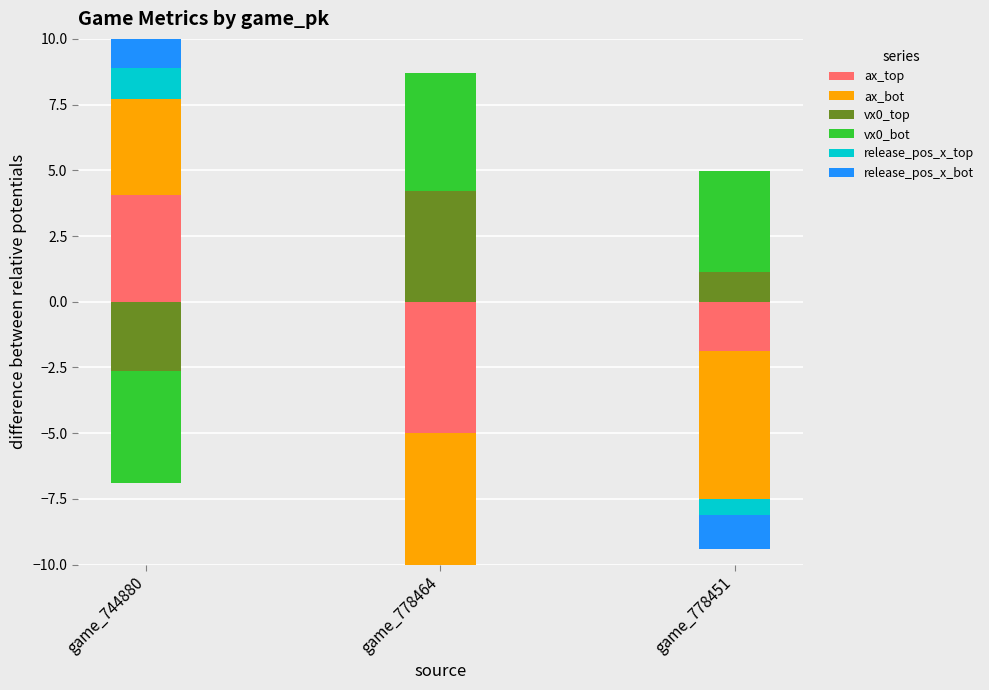

The value of ax_bot at 744880 is 3.7. True or false?

True